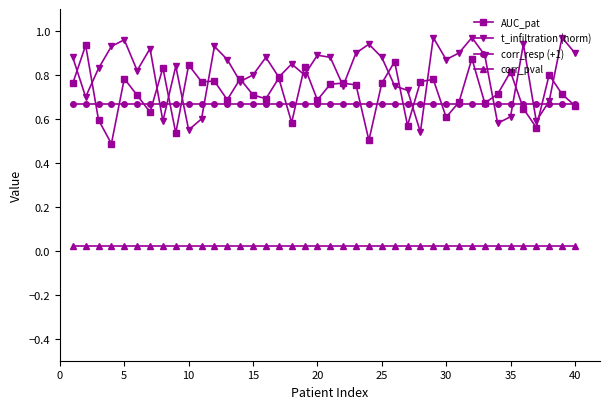

Which series has the largest total across all categories?

t_infiltration (norm)